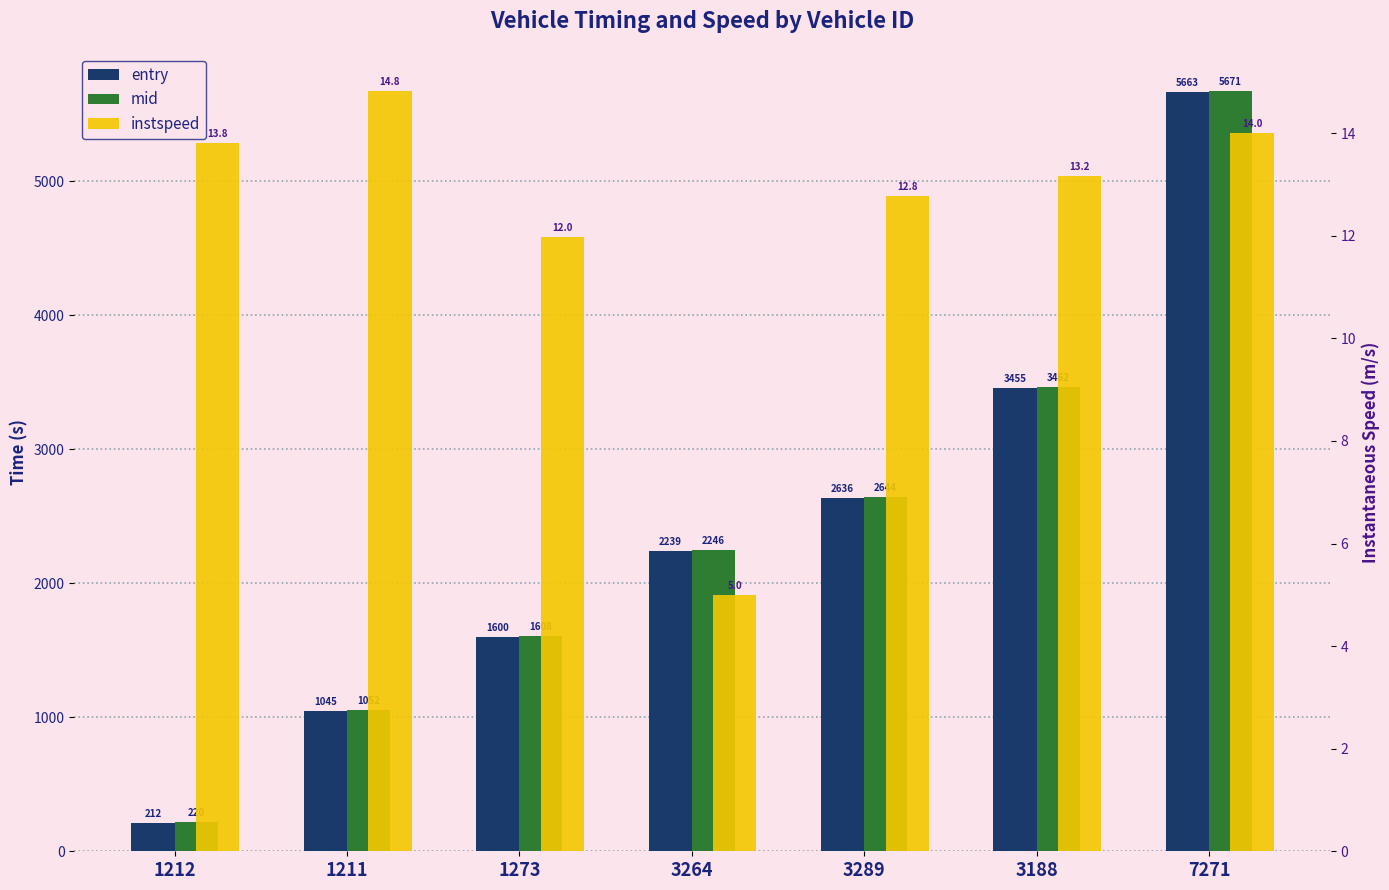

Is it true that mid equals 1464.8 at 3264?

False